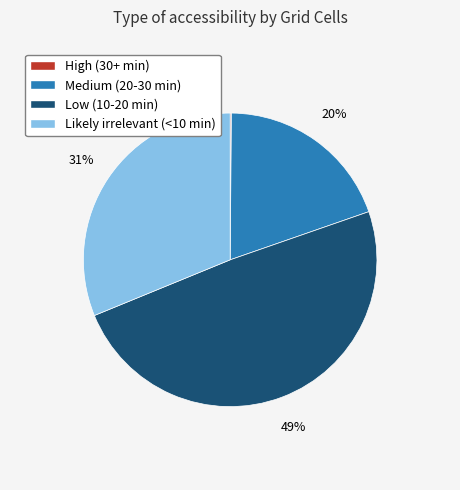

To the nearest percent, what percentage of the pie is Low (10-20 min)?

49%